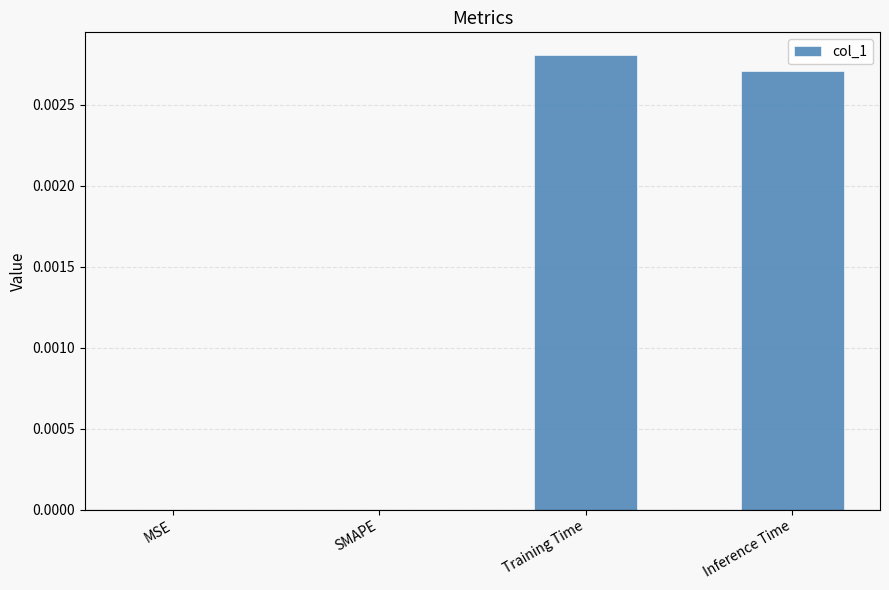

The value at Inference Time is 0.0. True or false?

True